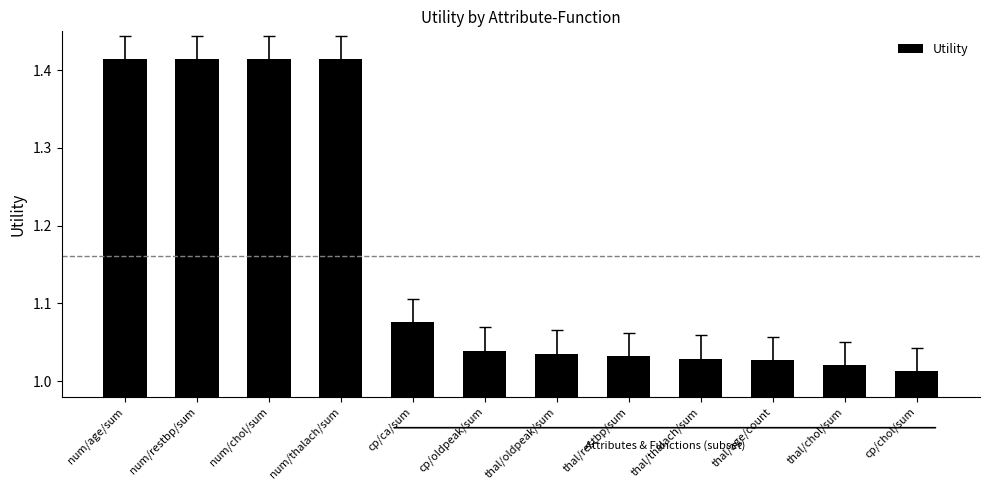

What is the change in value from num/chol/sum to cp/chol/sum?

-0.4